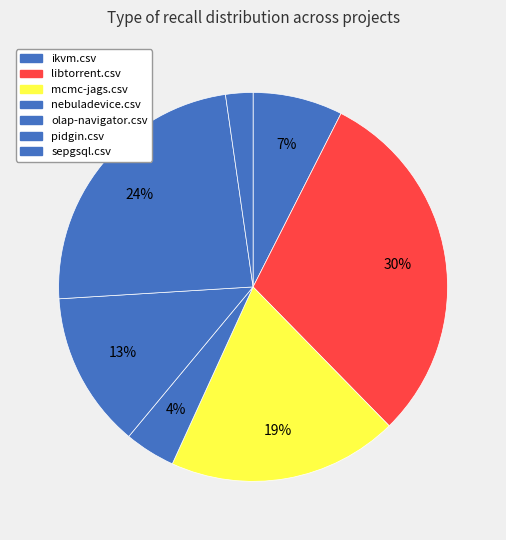

The olap-navigator.csv slice represents 25% of the pie. True or false?

False